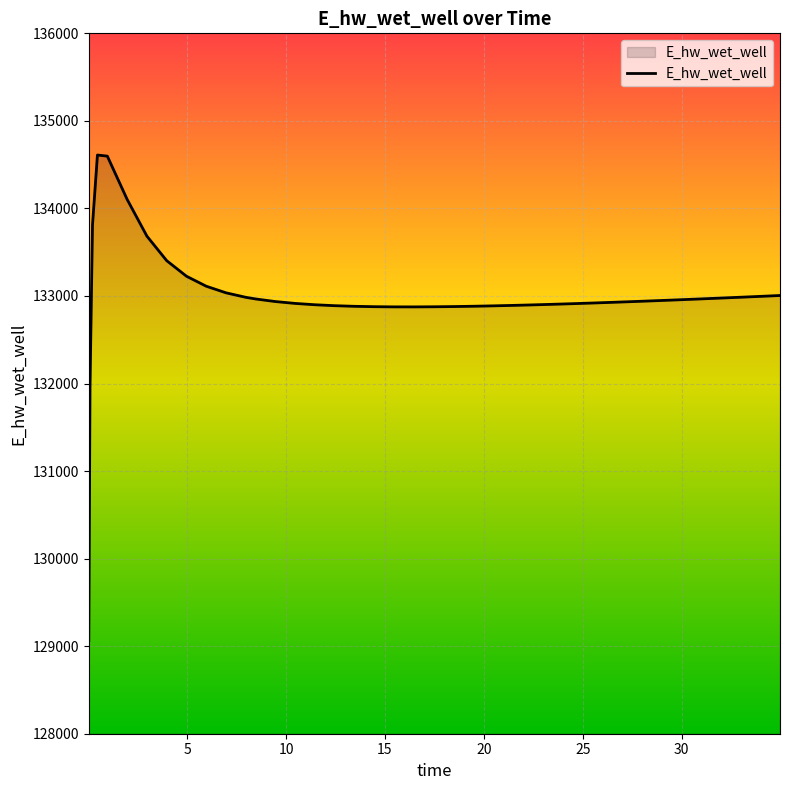

What is the smallest value displayed?

129063.6